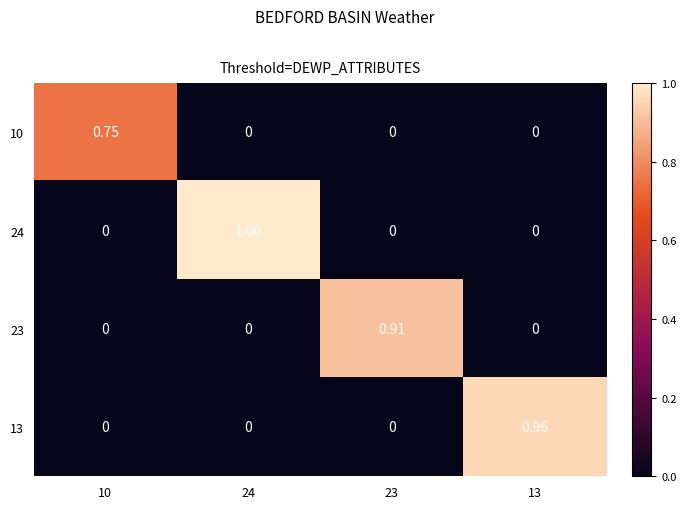

Reading left to right, what are all the values shown in this chart?

10: 10=0.8	24=0.0	23=0.0	13=0.0
24: 10=0.0	24=1.0	23=0.0	13=0.0
23: 10=0.0	24=0.0	23=0.9	13=0.0
13: 10=0.0	24=0.0	23=0.0	13=1.0